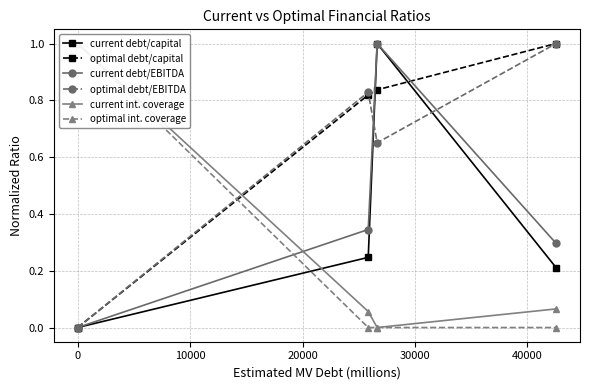

True or false: current debt/EBITDA has more than 0 interior local peaks.

True